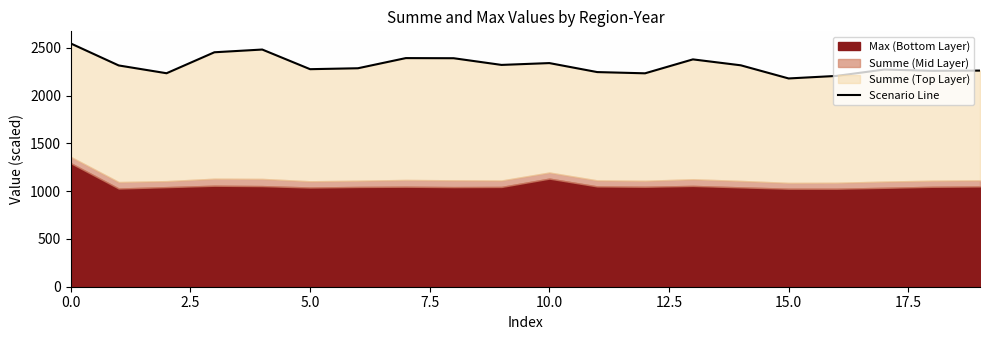

Is it true that the value at 13 is 2379.4?

True